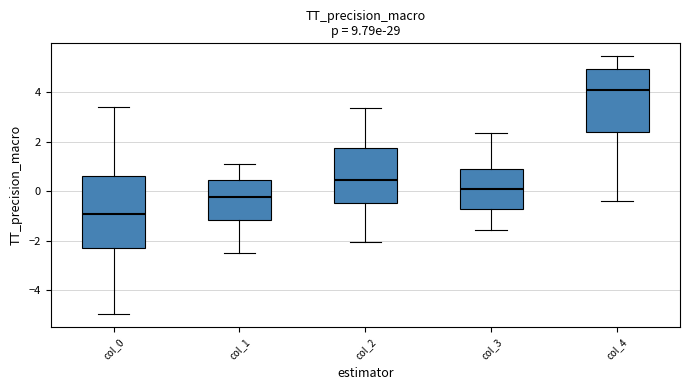

Which box has the lowest median line?

col_0